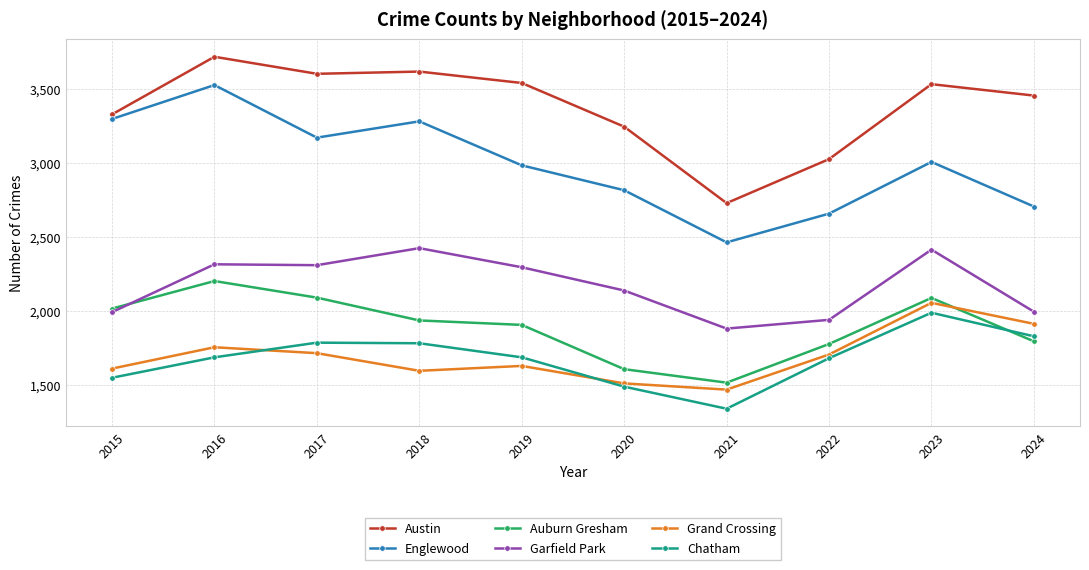

Is this an area chart (filled region under the line)?

No